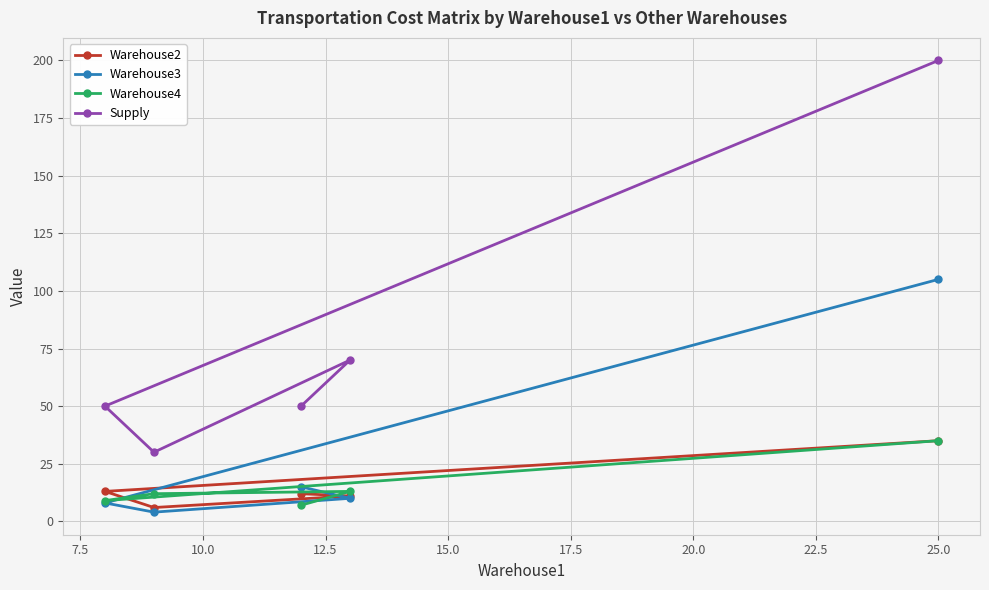

Which series has the largest range (max minus min)?

Supply